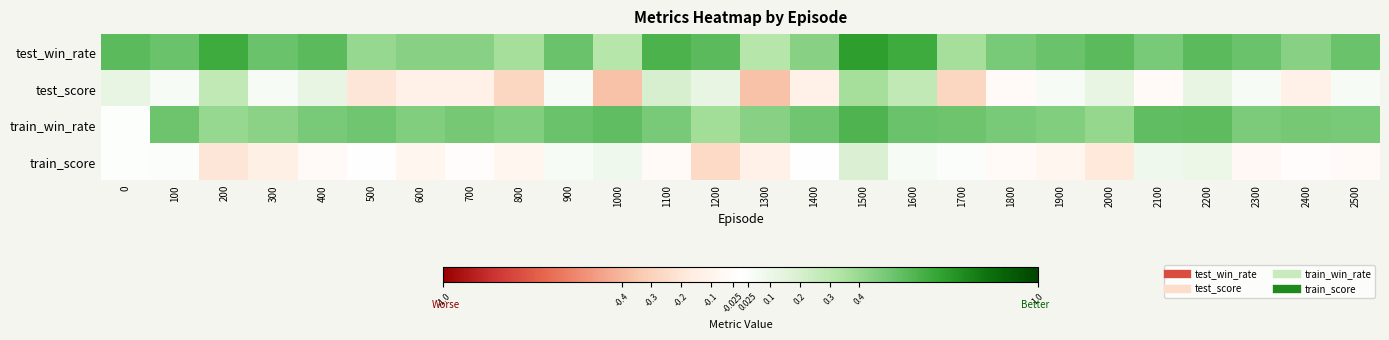

Which series has the largest total across all categories?

test_win_rate